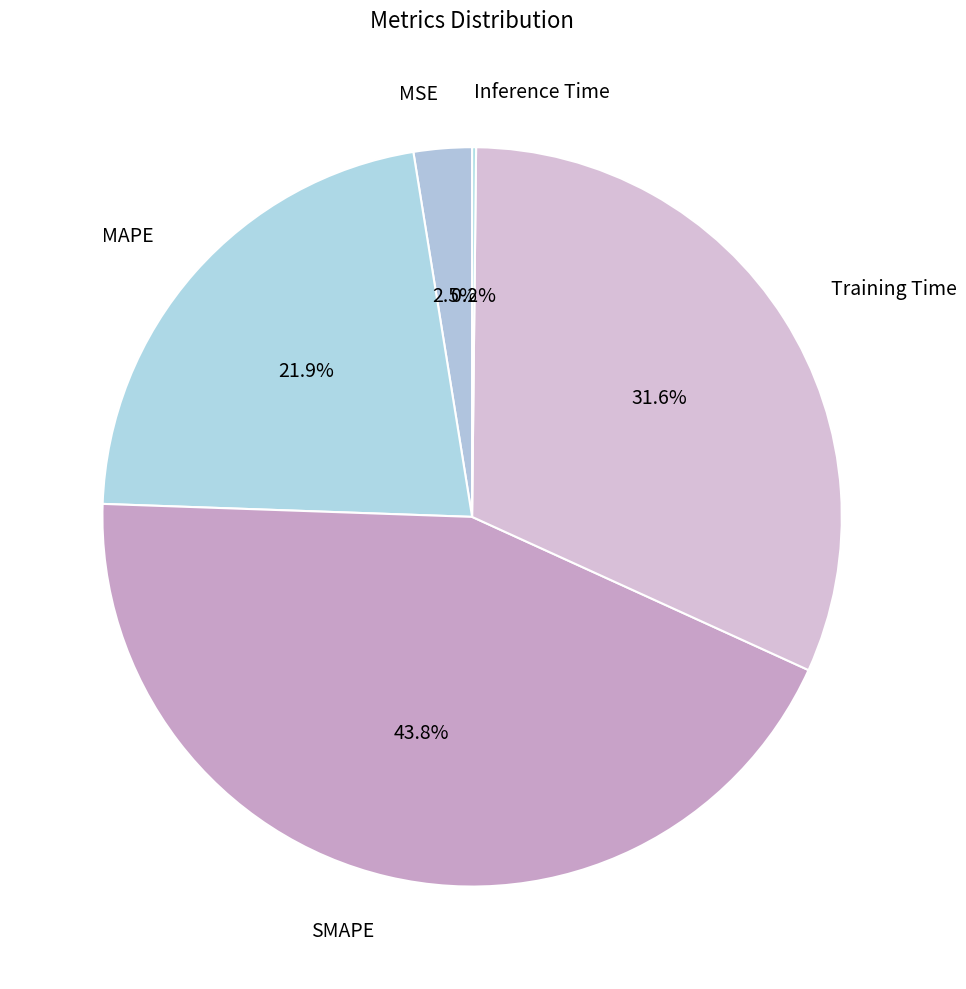

Is there a majority slice in this chart?

No